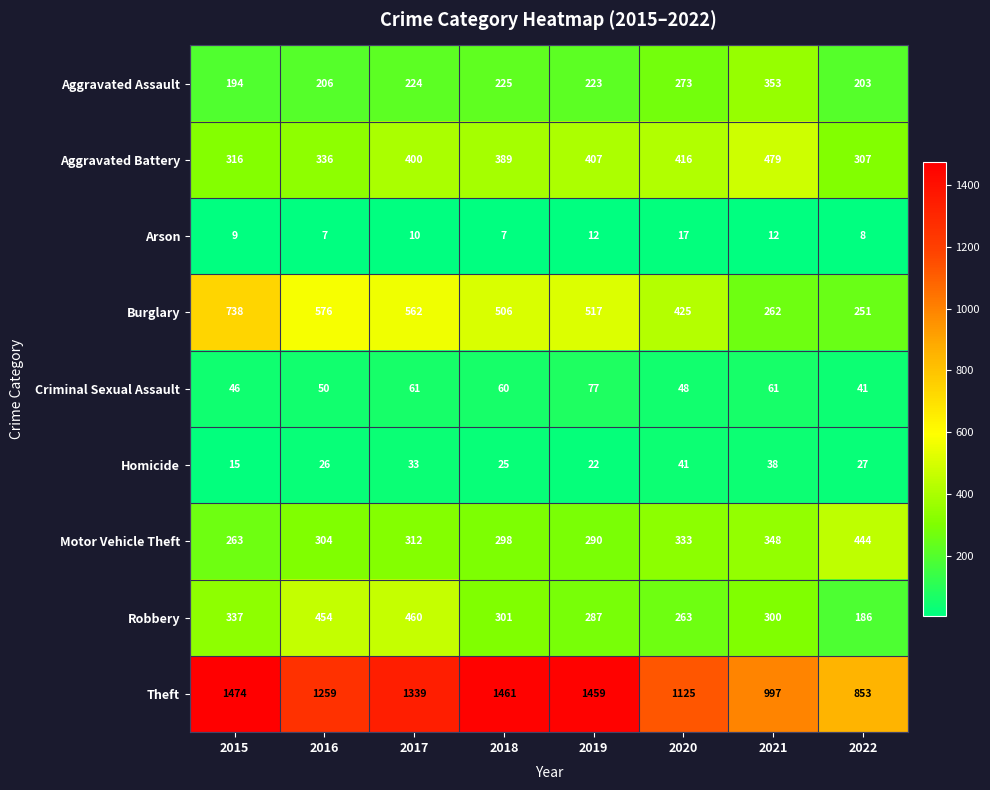

Which category has the lowest value in the Burglary series?

2022